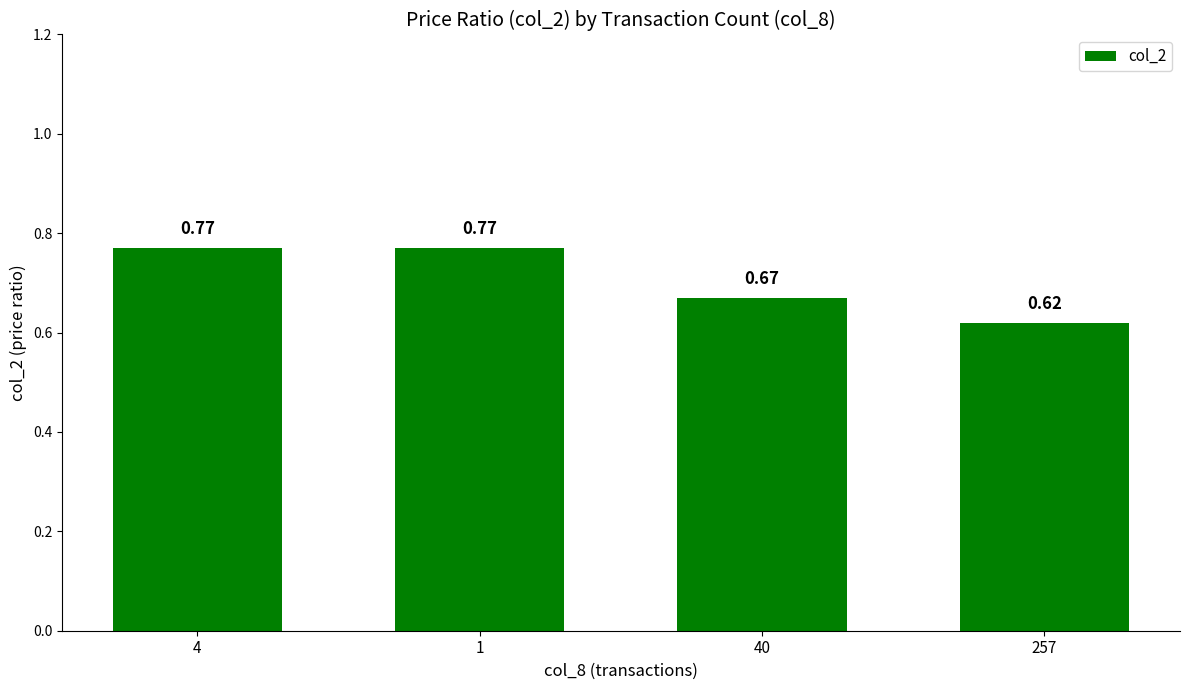

What is the label of the 3rd bar from the left?

40